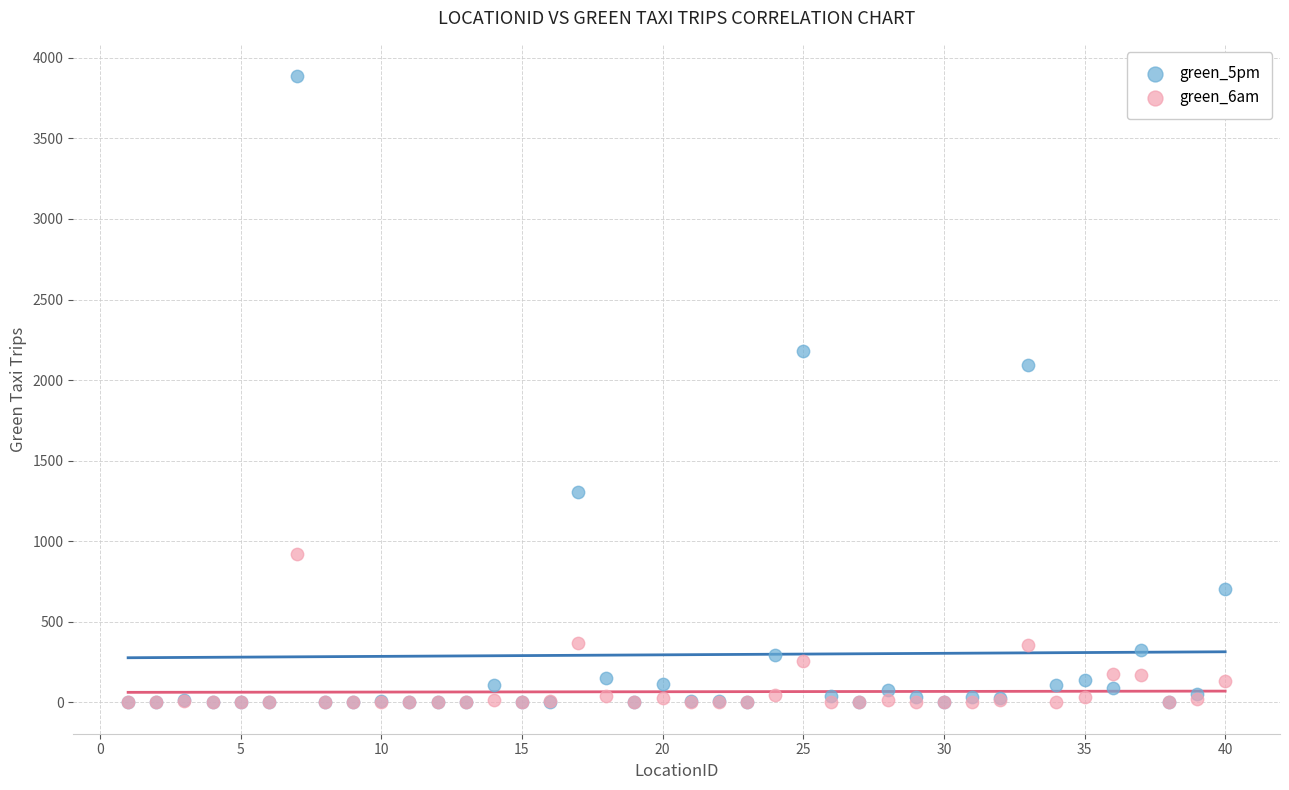

Across all series, what Y value is closest to 1943?

2095